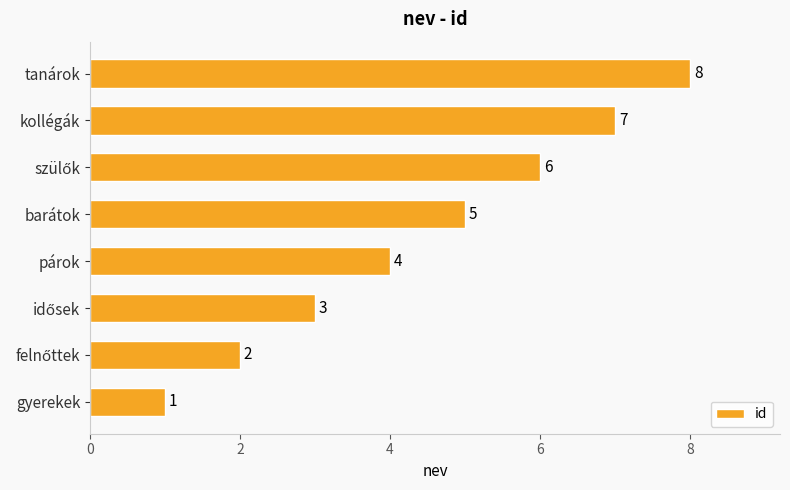

Which category has the lowest value across all series?

gyerekek